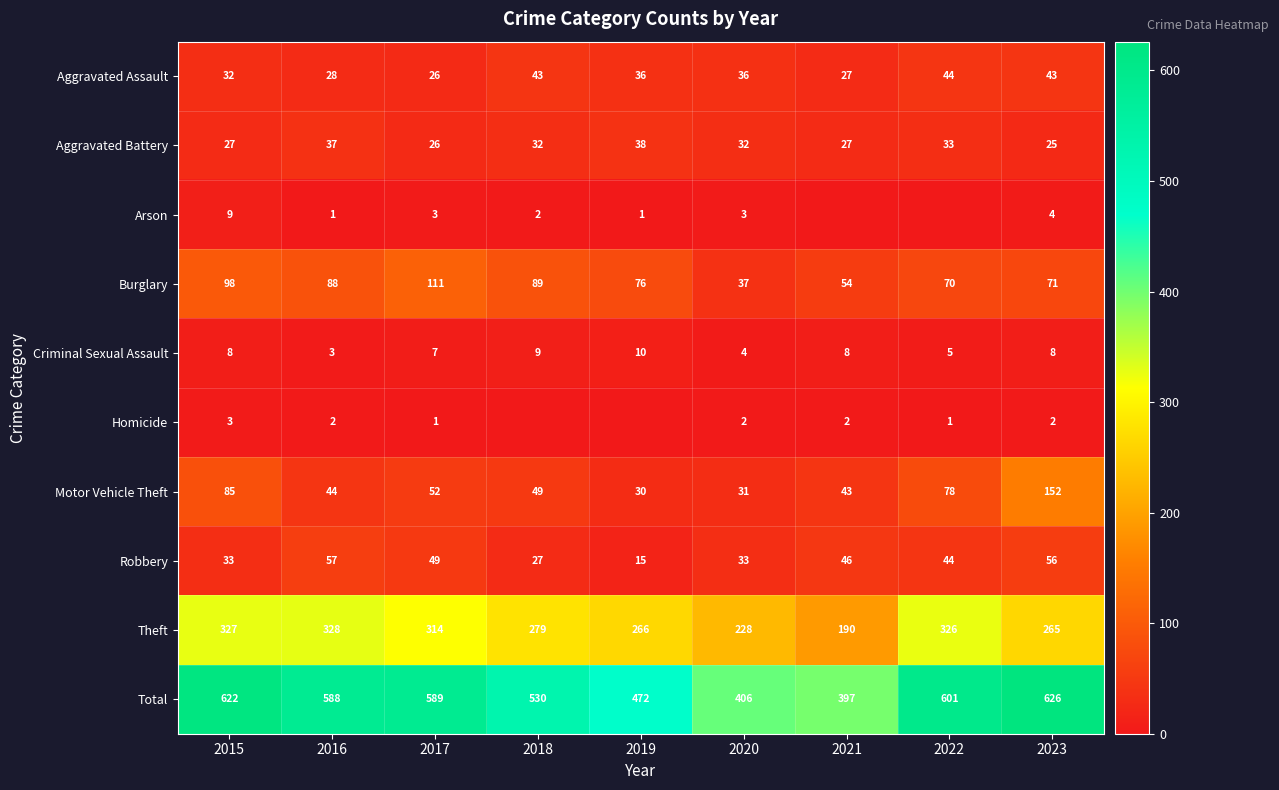

What is the difference between the highest and lowest values at 2015?

619